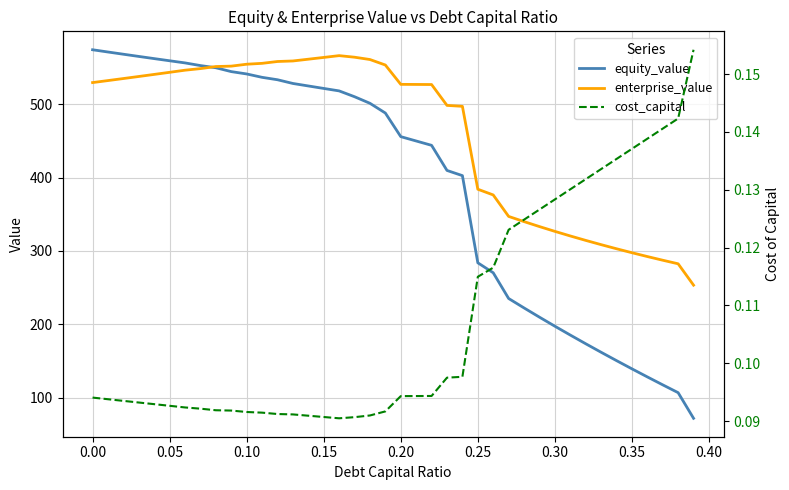

Does the chart have visible grid lines?

Yes